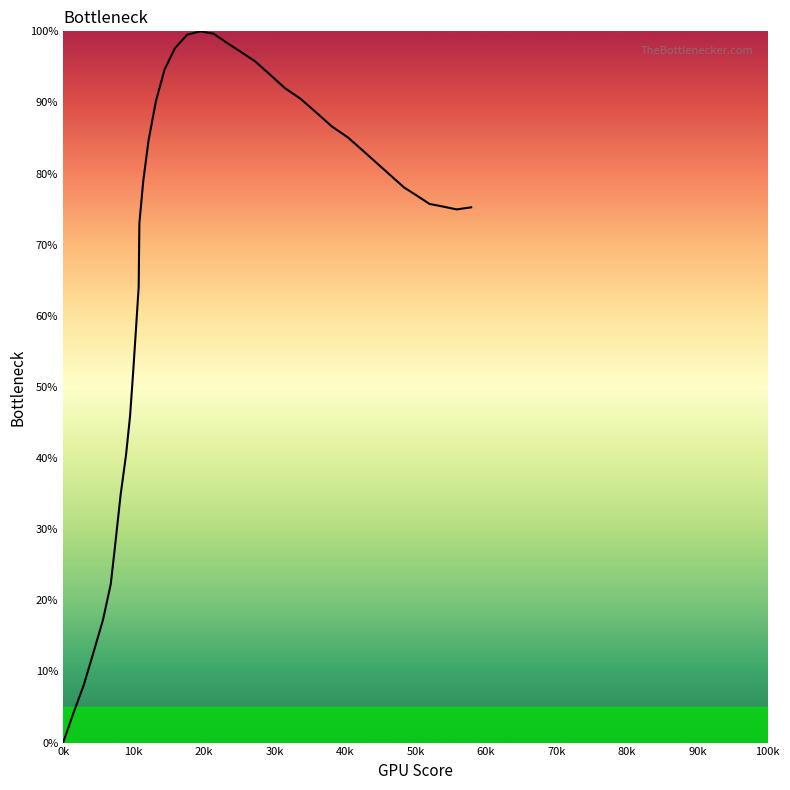

How many lines are shown in the chart?

1